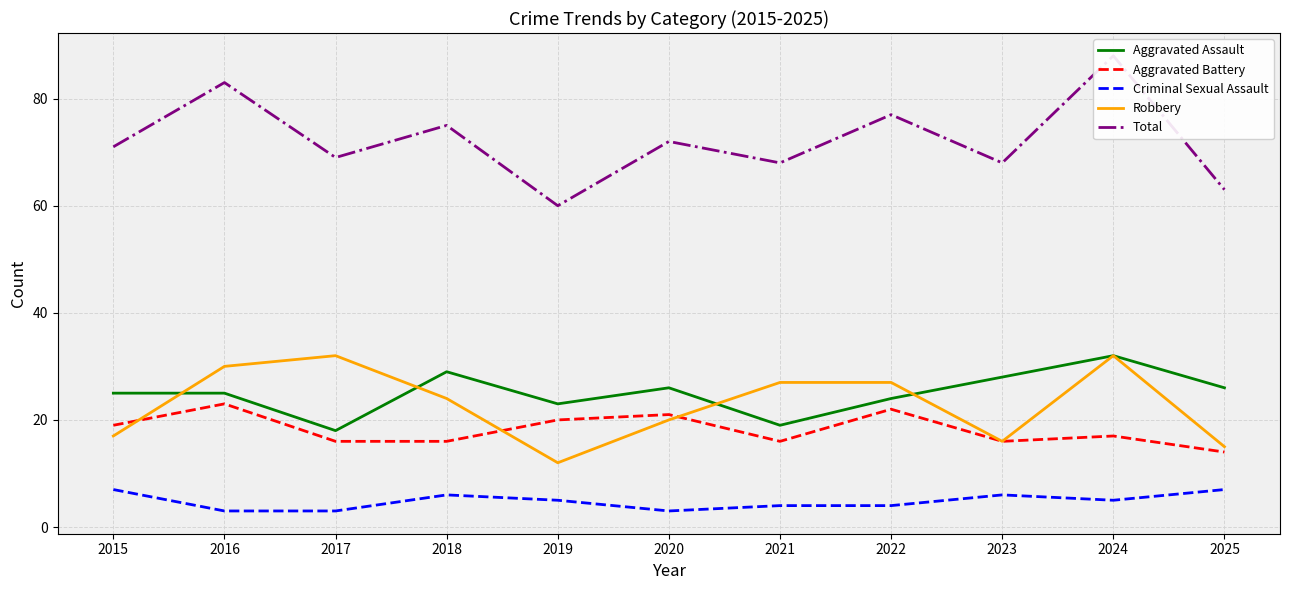

Between 2020 and 2019, which is larger?

2020